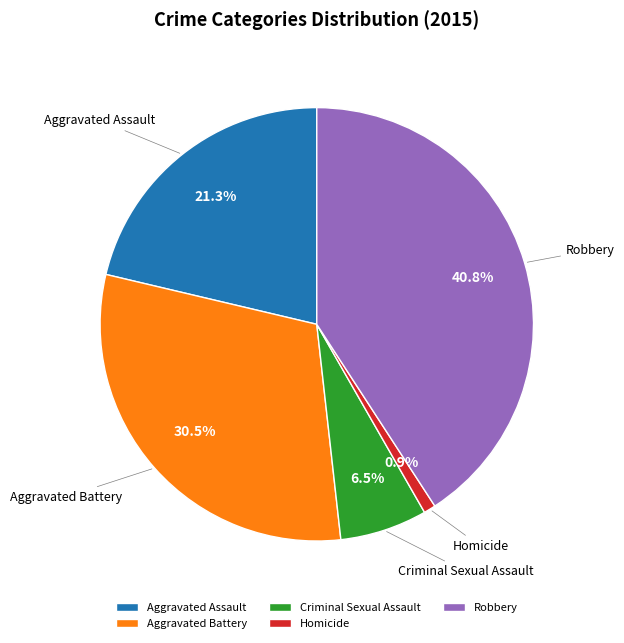

To the nearest percent, what is the difference between the Aggravated Assault and Aggravated Battery slice percentages?

9%